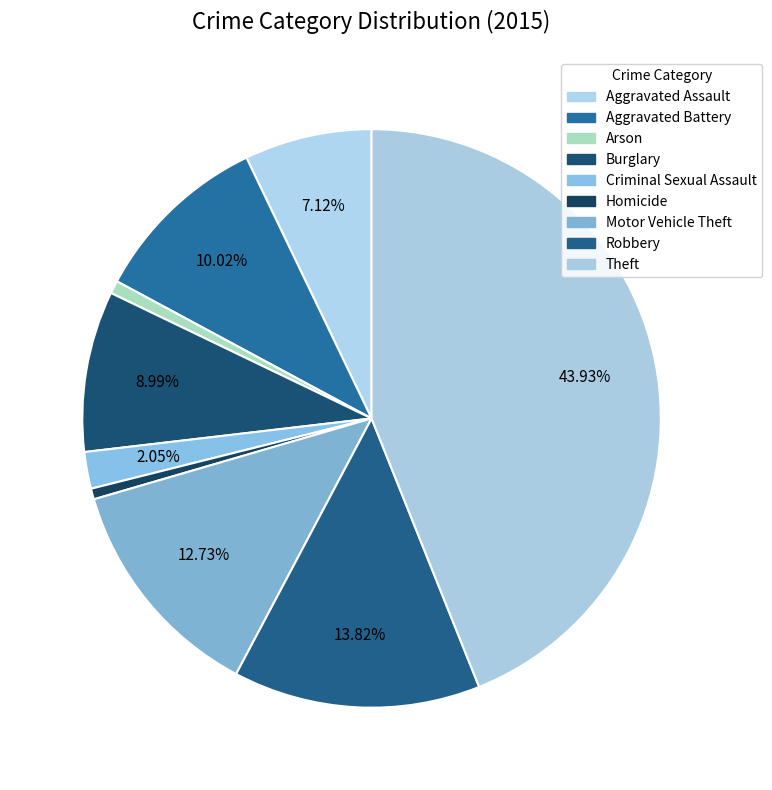

To the nearest percent, what is the average slice percentage?

11%